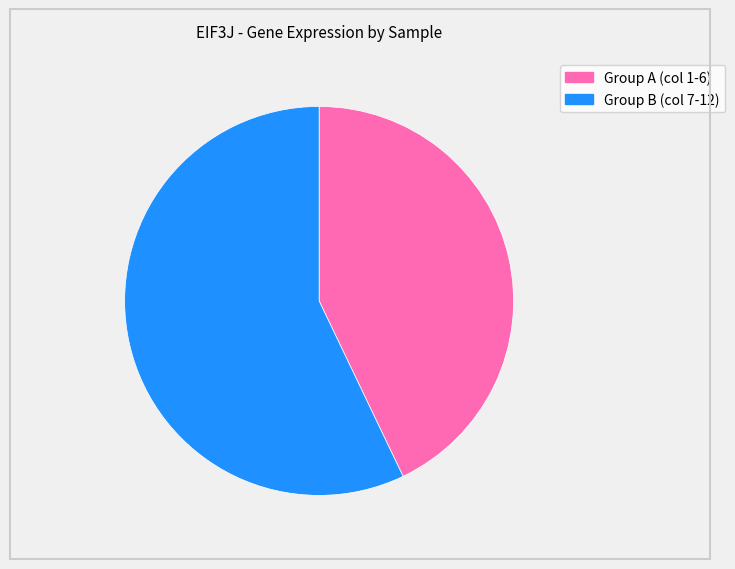

Between 123804 and 258135, which is larger?

258135